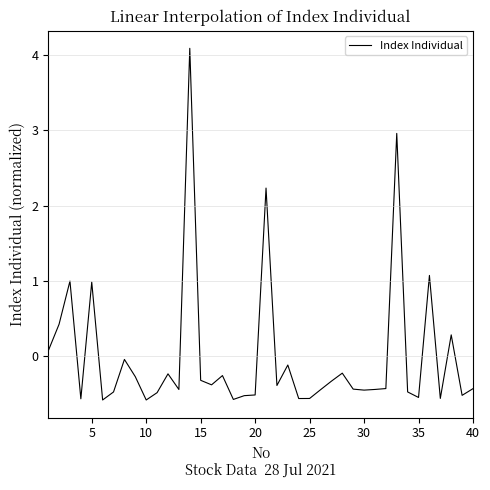

What is the smallest value displayed?

-0.6